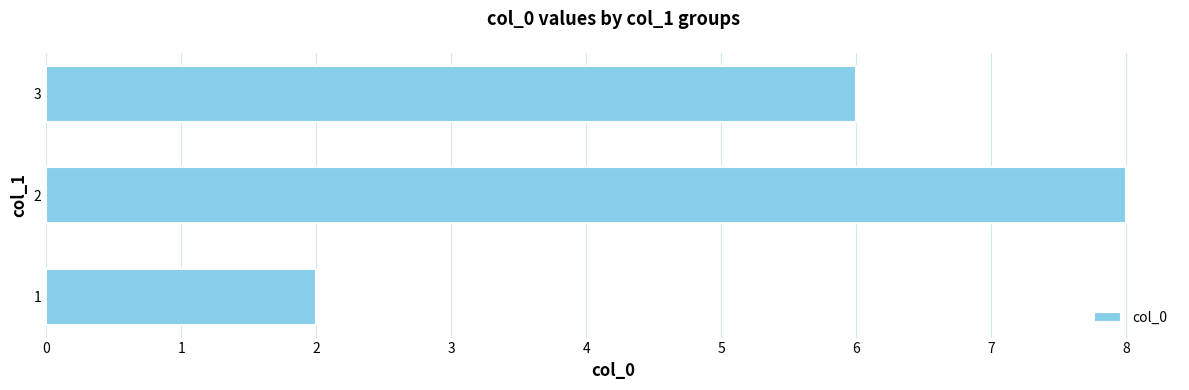

What is the change in value from 1 to 2?

+6